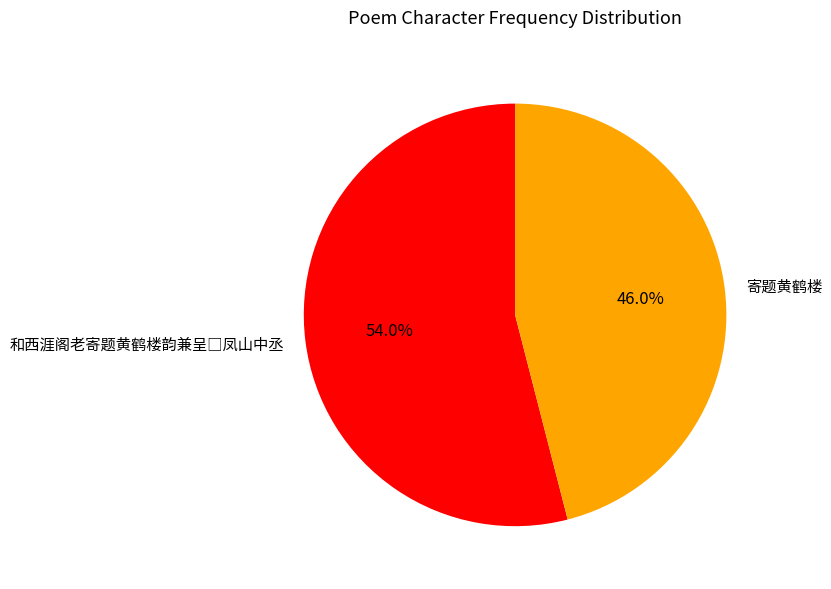

Does any single category account for the majority?

Yes